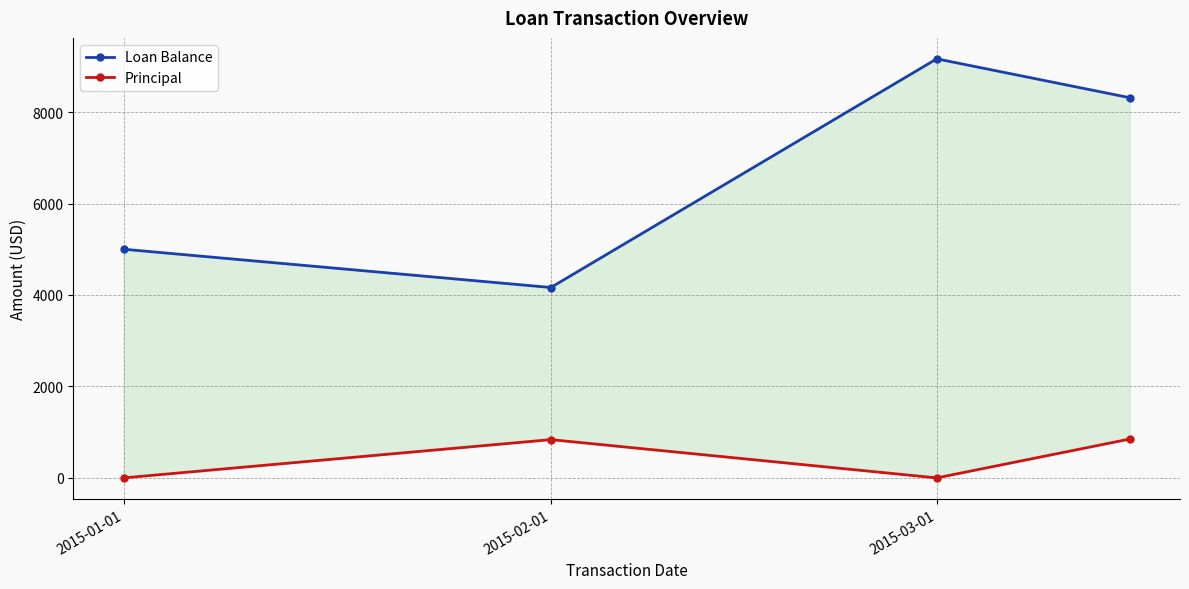

What is the label of the 4th point from the right?

2015-01-01